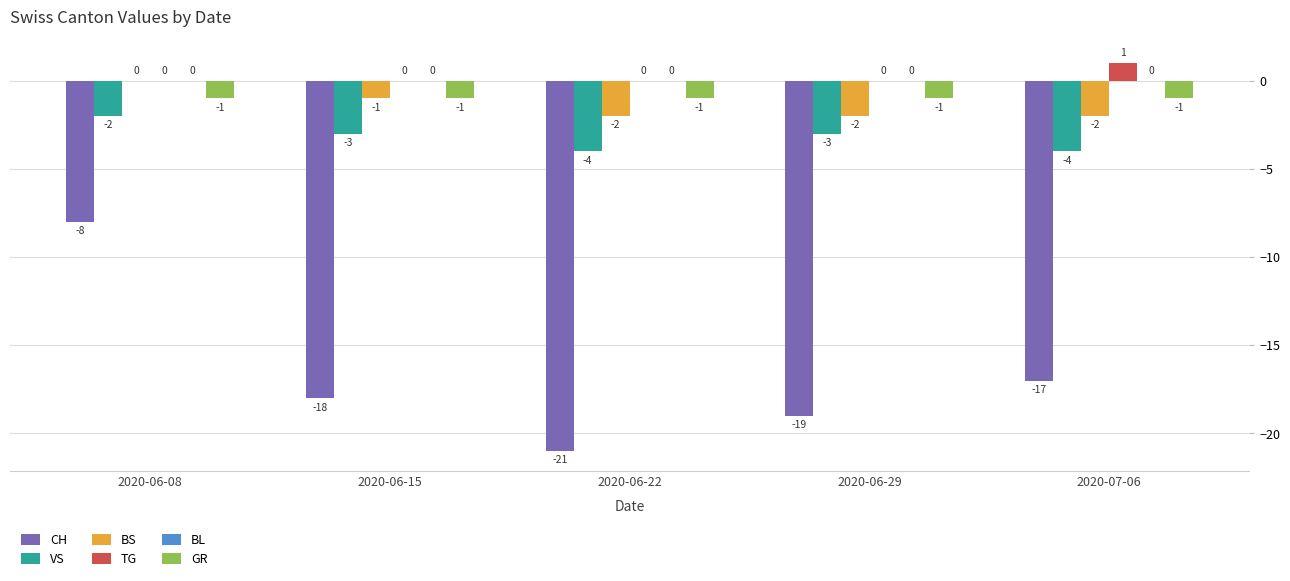

Which series has the largest total across all categories?

TG